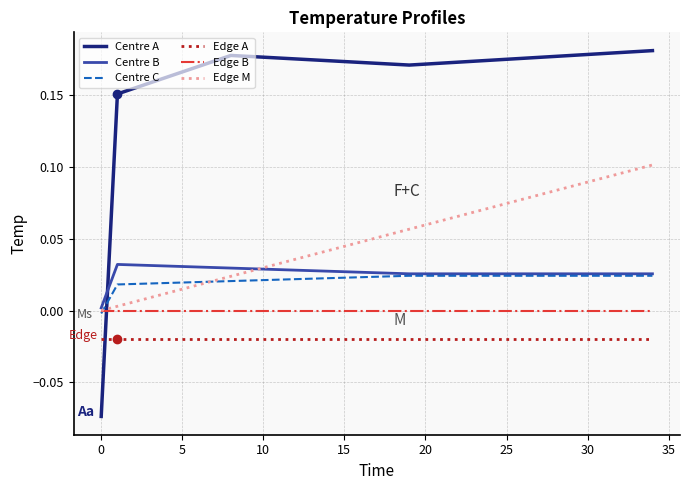

Which series has the largest total across all categories?

Centre A